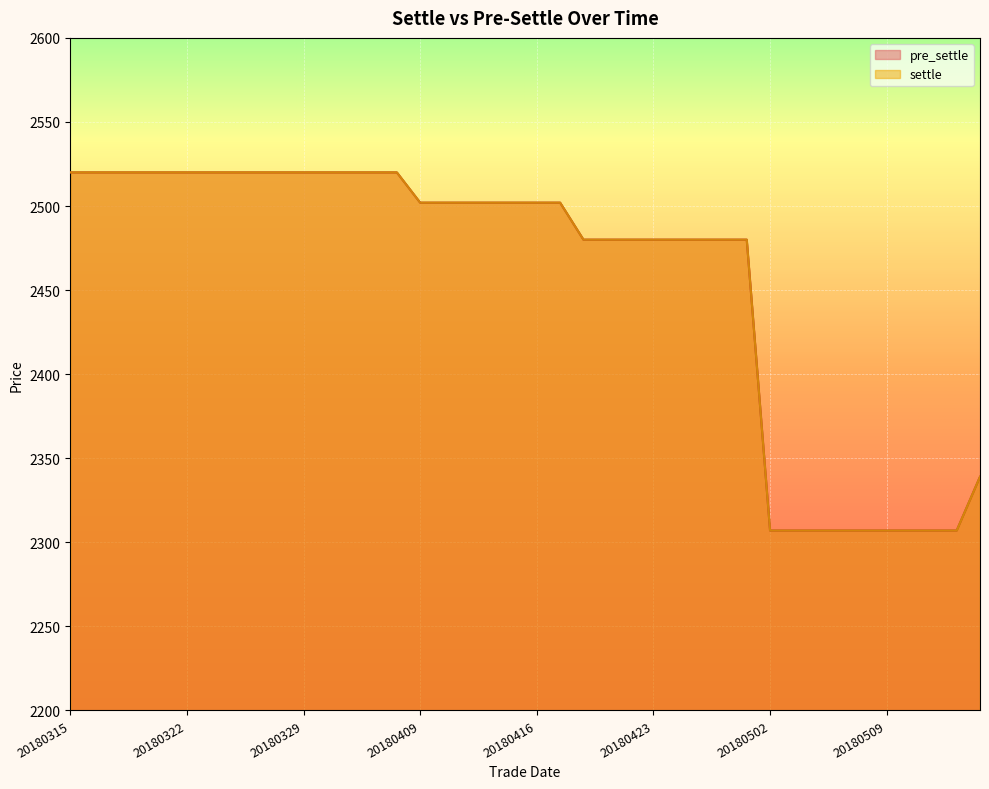

Which has a higher value, 20180330 or 20180327?

20180330